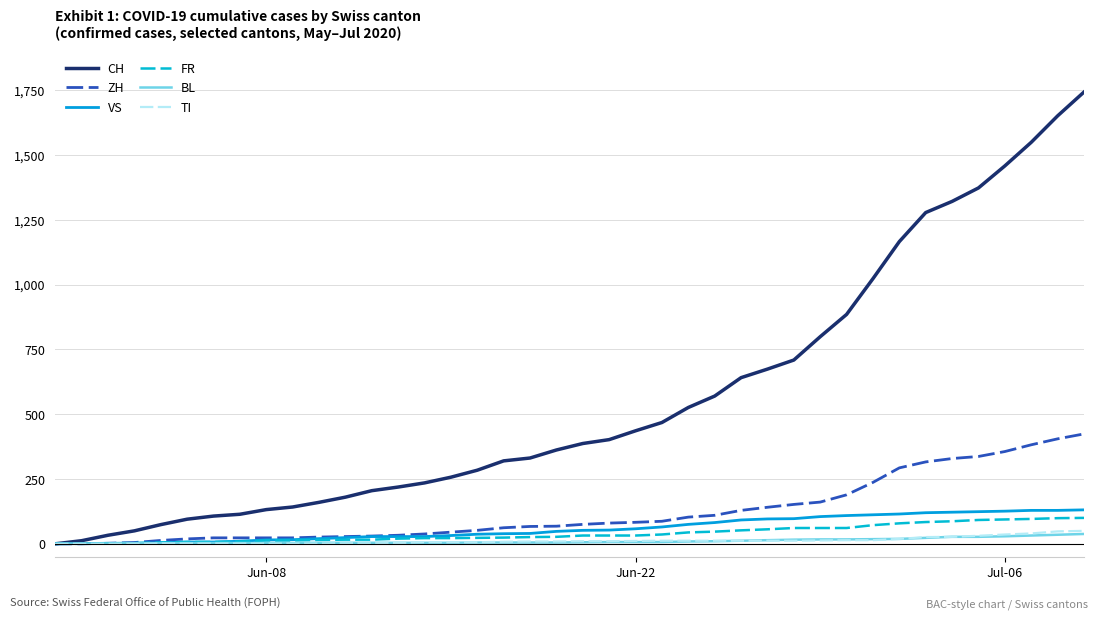

What is the maximum value for TI?

50